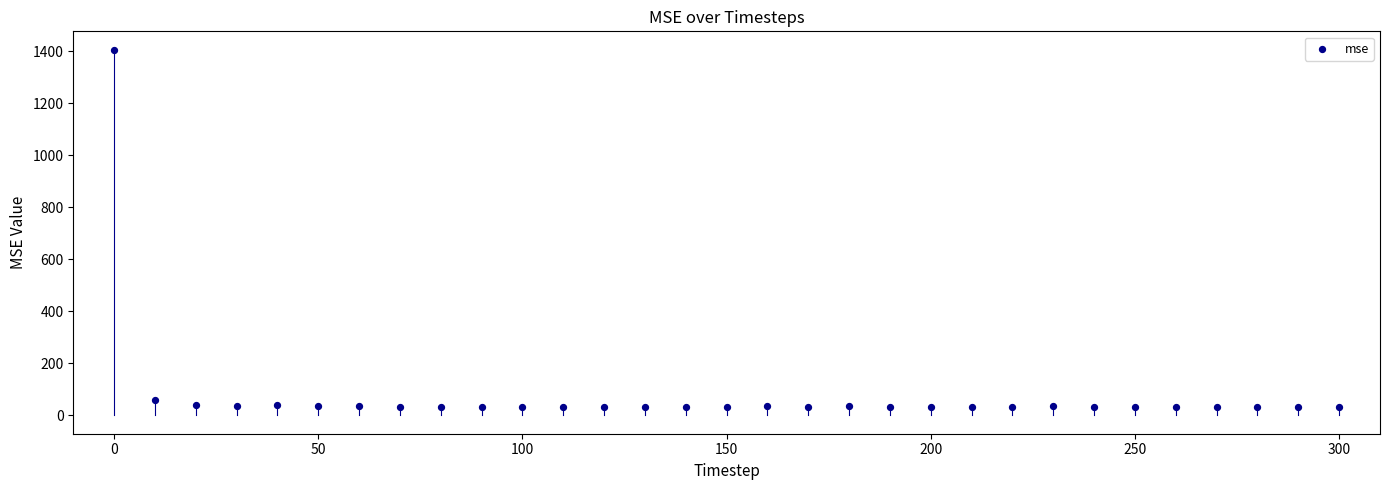

What Y value in the scatter plot is closest to 718?

58.5